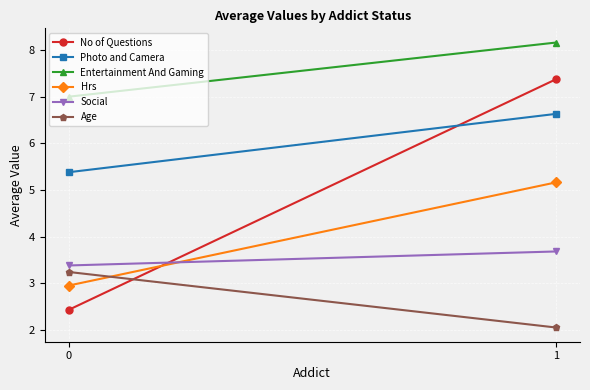

What is the sum of all No of Questions values?

9.8